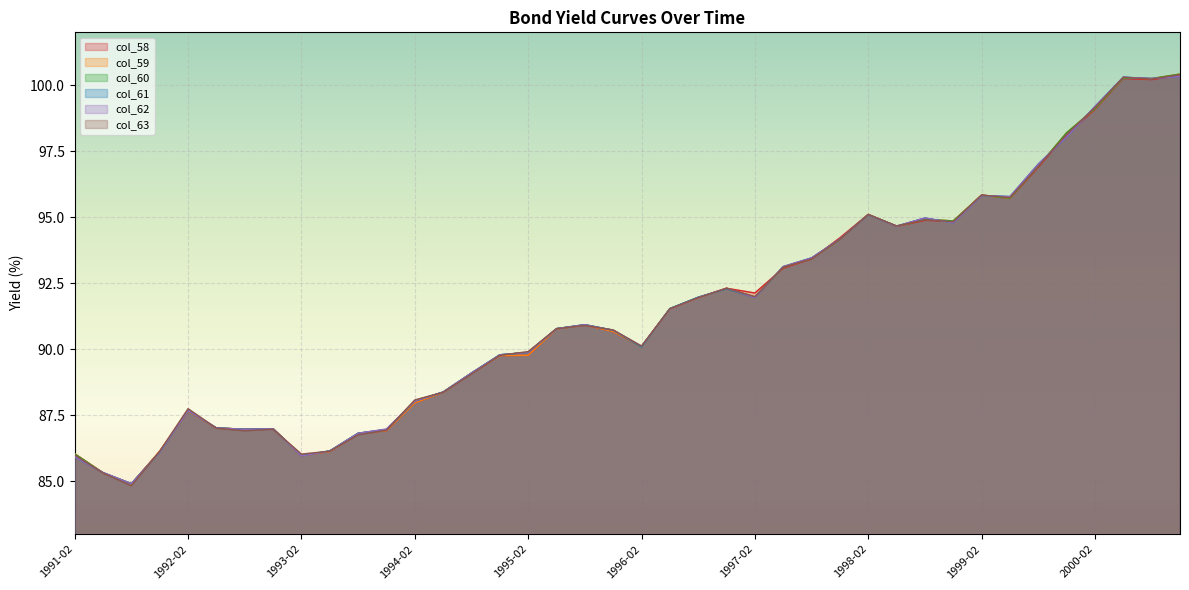

How many lines are shown in the chart?

6